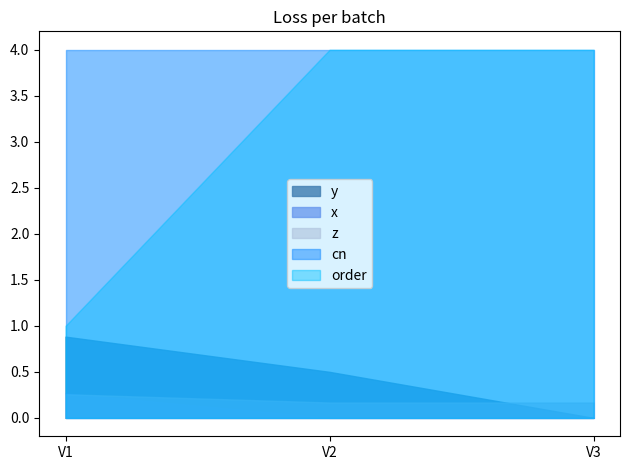

Which series has the widest spread of values?

order